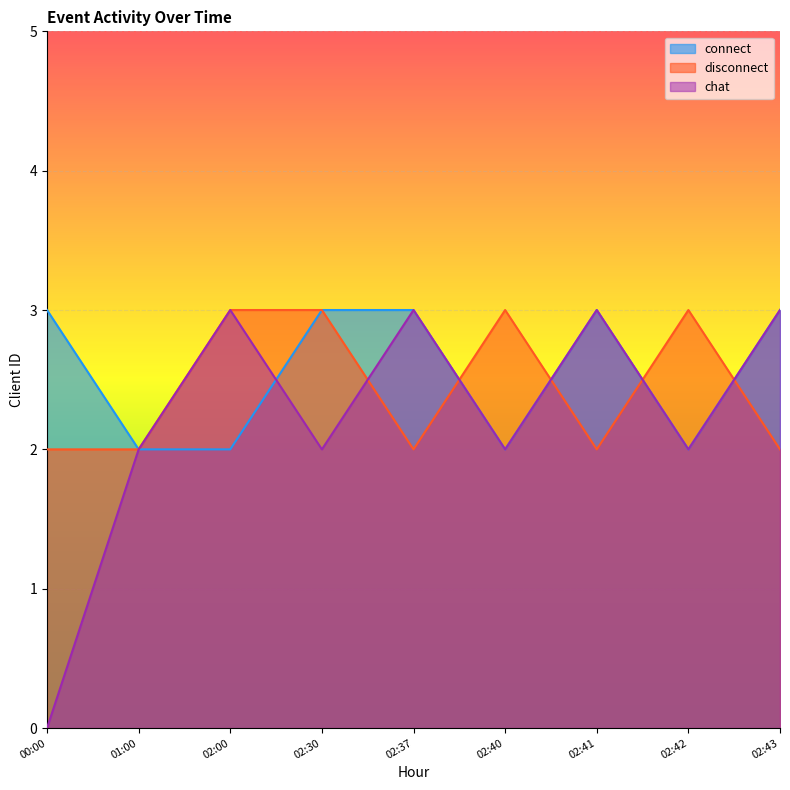

What is the greatest value displayed?

3